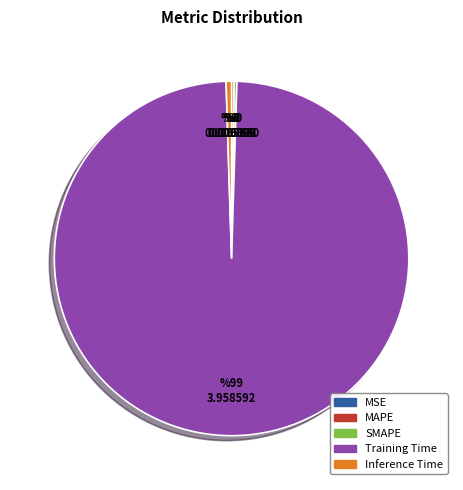

What is the largest slice in the pie chart?

Training Time